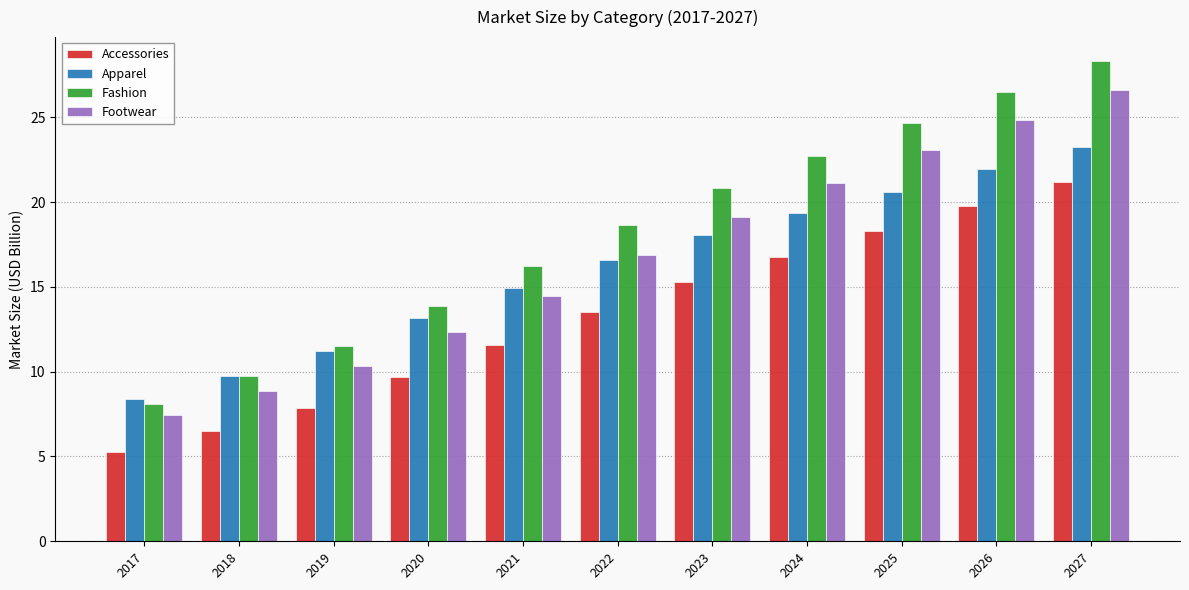

What is the average value of the Footwear series?

16.8